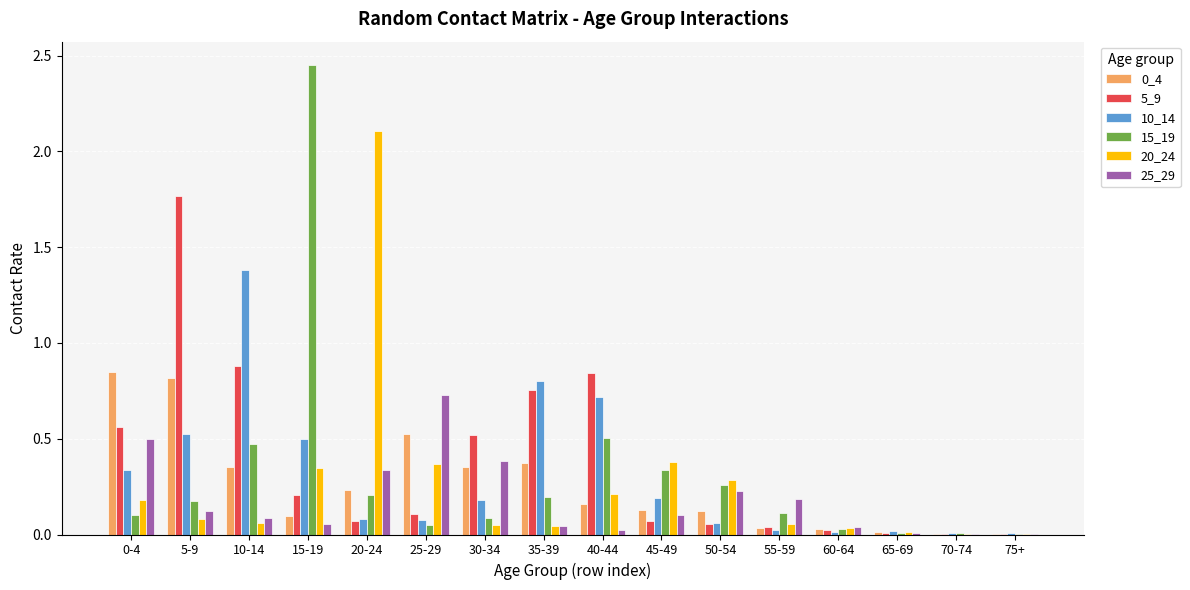

Are the bars grouped side by side (vs. stacked)?

Yes